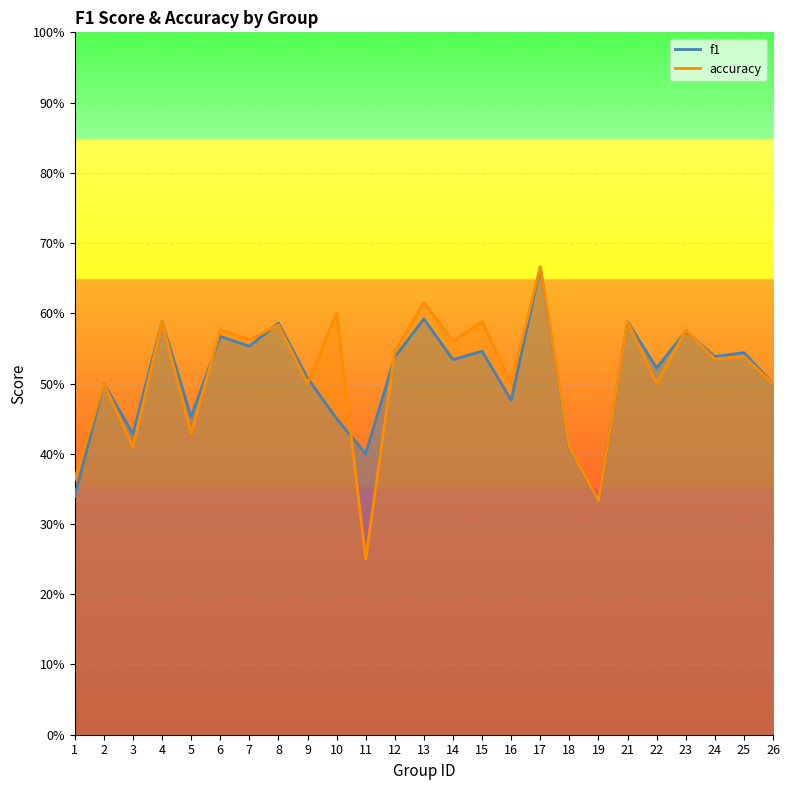

True or false: accuracy and f1 cross at least once.

True